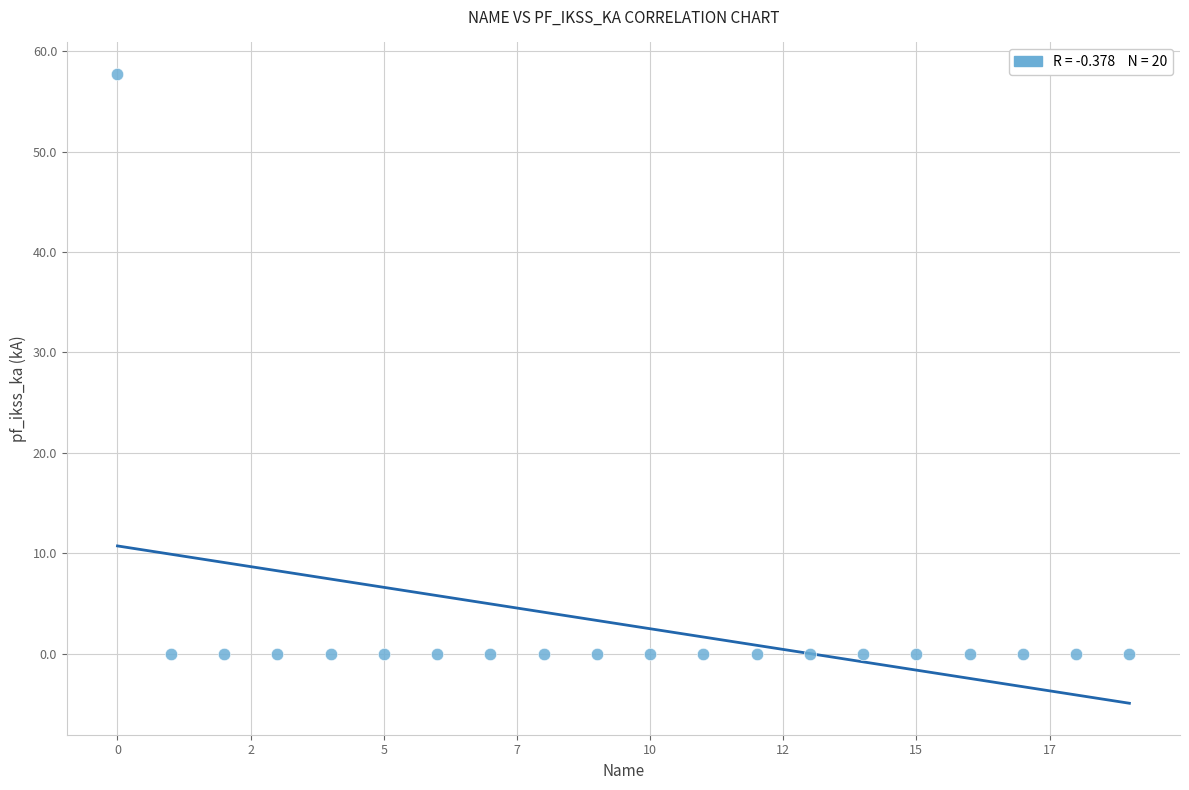

What is the range of Y values (max minus min)?

57.7